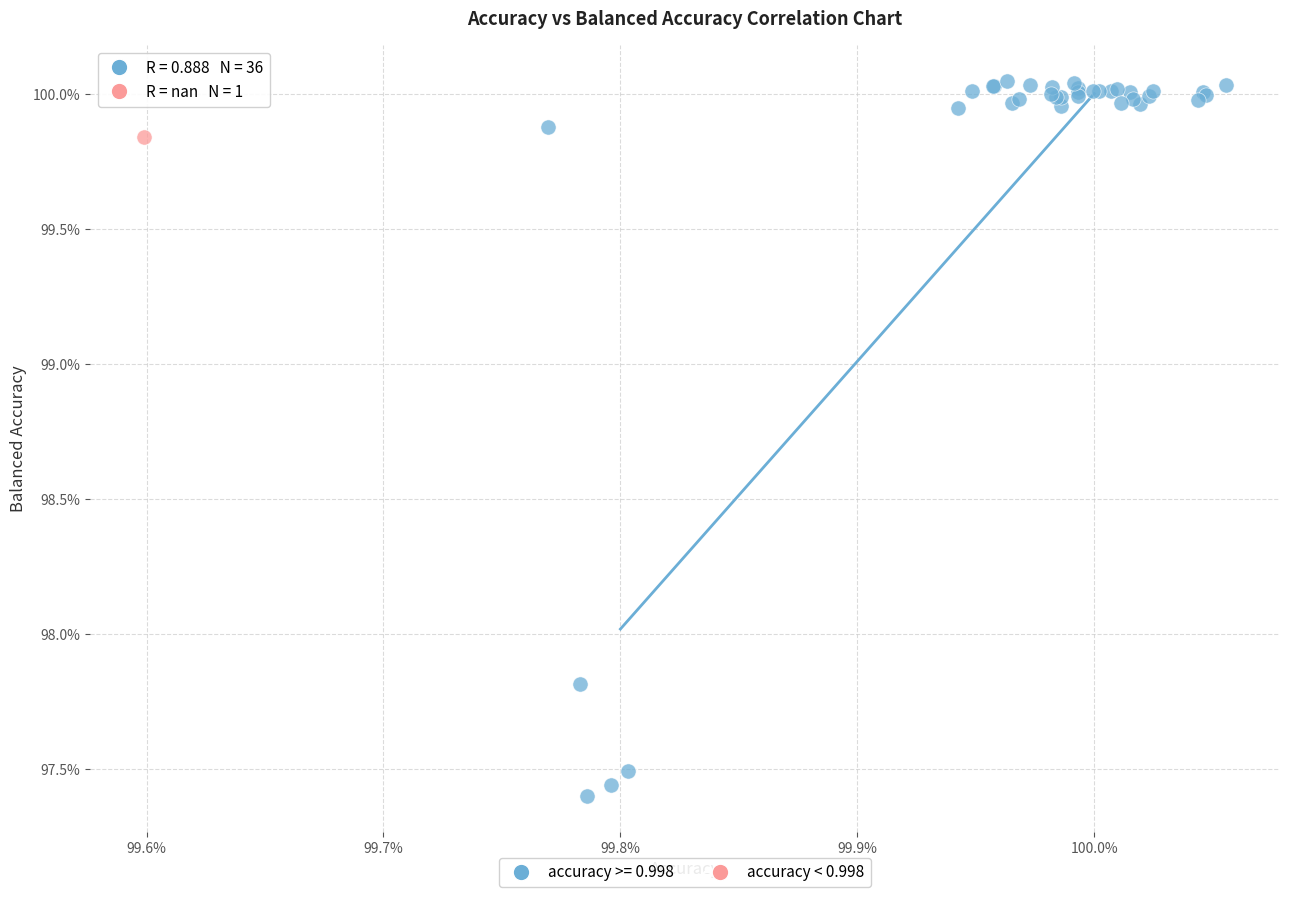

Which series reaches the maximum Y coordinate?

accuracy >= 0.998